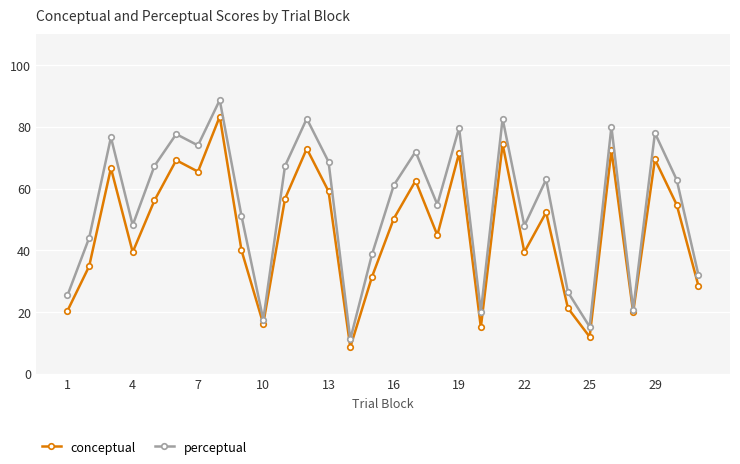

What is the smallest value displayed?

8.6